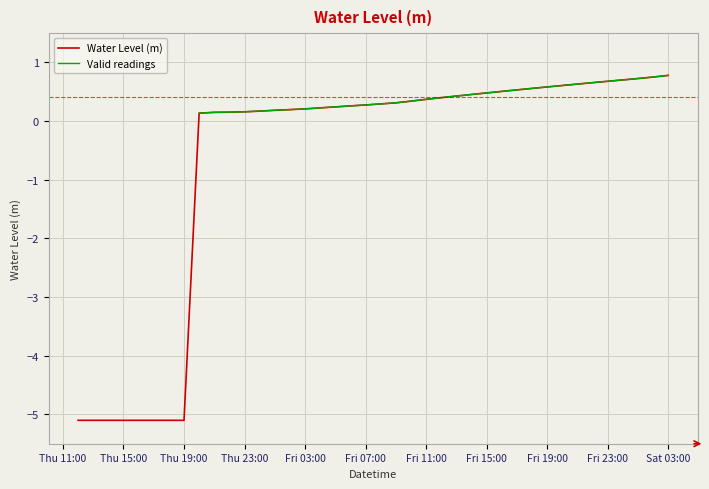

What is the change in value from 2024-10-10 17:00:00 to 2024-10-12 00:00:00?

+5.8